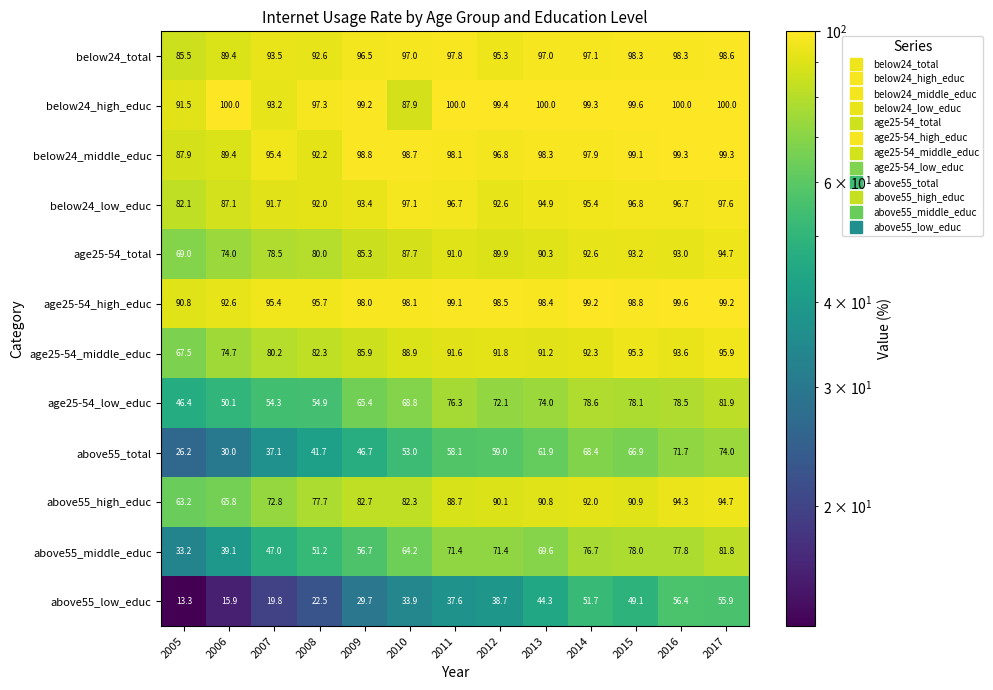

At which label does age25-54_low_educ first exceed 72?

2011